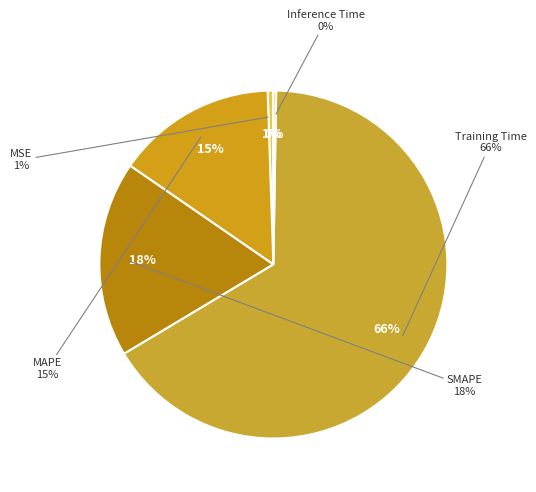

The MSE slice represents 11% of the pie. True or false?

False